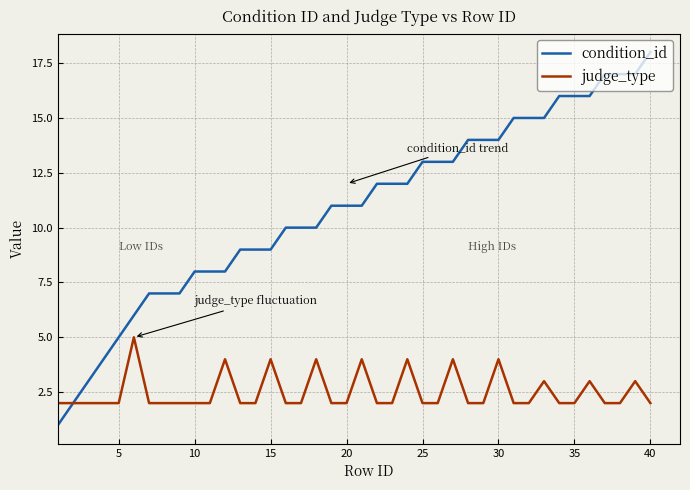

What is the greatest value displayed?

18